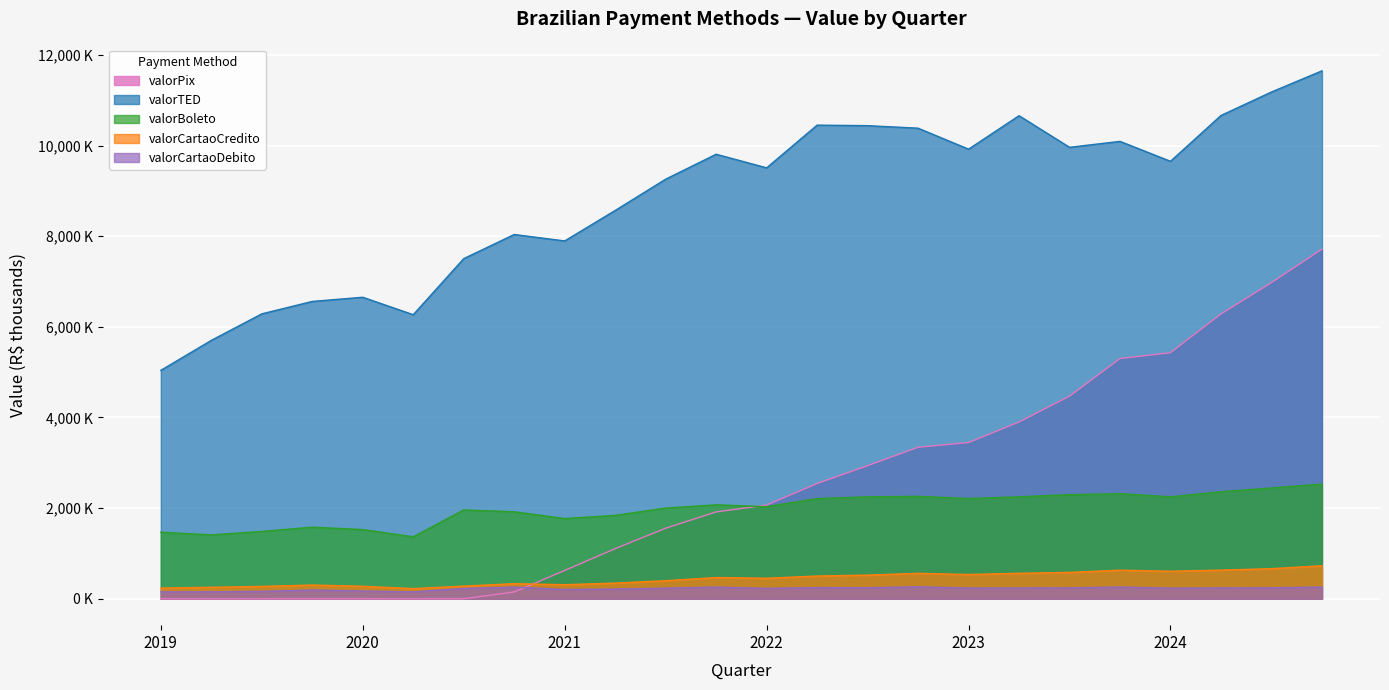

True or false: valorTED and valorPix cross at least once.

False